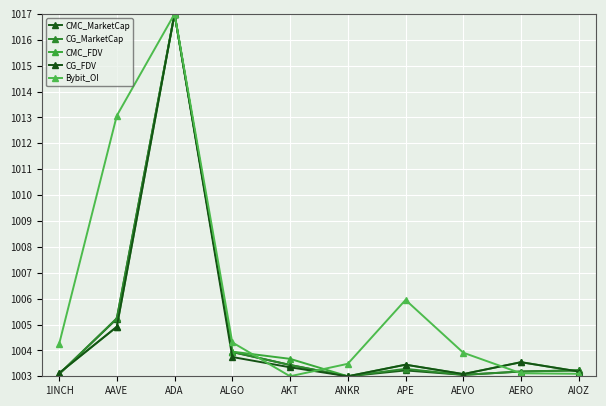

Reading left to right, transcribe all the data shown in this chart.

CMC_MarketCap: 1INCH=1003.1	AAVE=1005.2	ADA=1017.0	ALGO=1003.9	AKT=1003.4	ANKR=1003.0	APE=1003.2	AEVO=1003.1	AERO=1003.2	AIOZ=1003.2
CG_MarketCap: 1INCH=1003.1	AAVE=1005.2	ADA=1017.0	ALGO=1003.9	AKT=1003.4	ANKR=1003.0	APE=1003.3	AEVO=1003.1	AERO=1003.2	AIOZ=1003.2
CMC_FDV: 1INCH=1003.1	AAVE=1004.9	ADA=1017.0	ALGO=1004.0	AKT=1003.7	ANKR=1003.0	APE=1003.4	AEVO=1003.1	AERO=1003.5	AIOZ=1003.2
CG_FDV: 1INCH=1003.1	AAVE=1004.9	ADA=1017.0	ALGO=1003.7	AKT=1003.3	ANKR=1003.0	APE=1003.4	AEVO=1003.1	AERO=1003.5	AIOZ=1003.2
Bybit_OI: 1INCH=1004.2	AAVE=1013.1	ADA=1017.0	ALGO=1004.3	AKT=1003.0	ANKR=1003.5	APE=1006.0	AEVO=1003.9	AERO=1003.1	AIOZ=1003.1